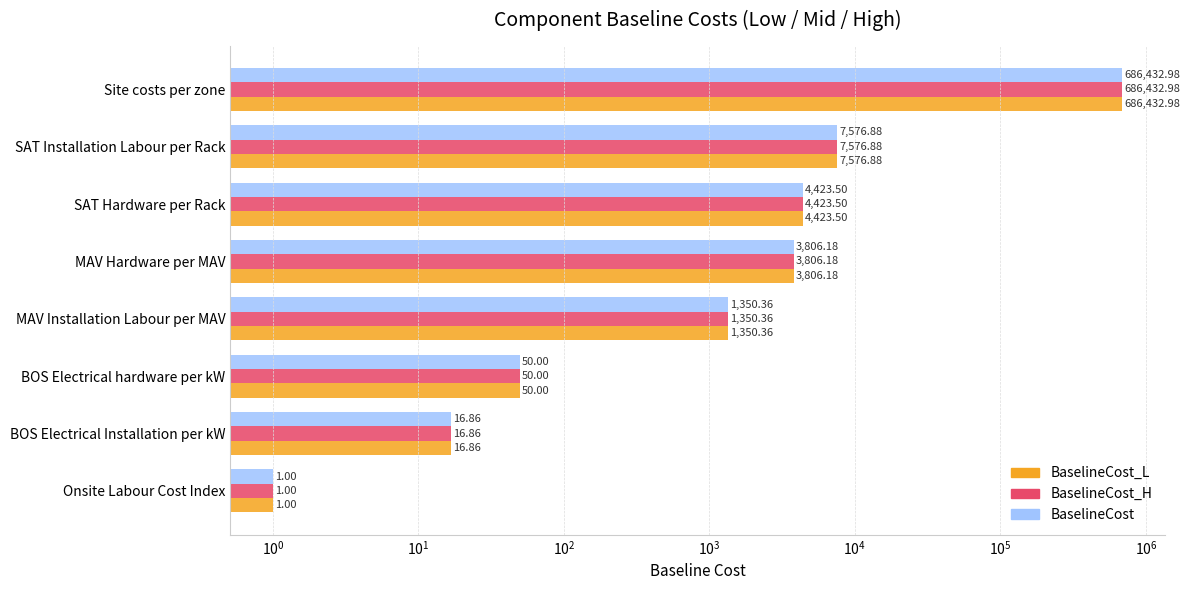

What is the sum of the BaselineCost_L values at BOS Electrical Installation per kW and SAT Installation Labour per Rack?

7593.7